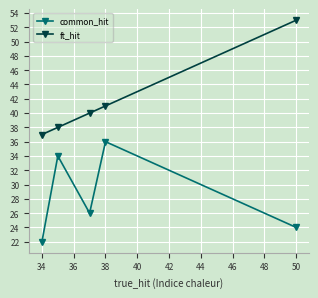

What is the minimum value for common_hit?

22